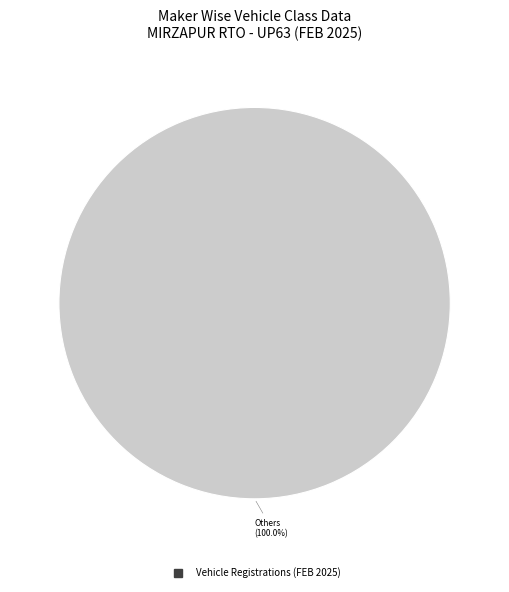

Count the number of slices in the pie.

1